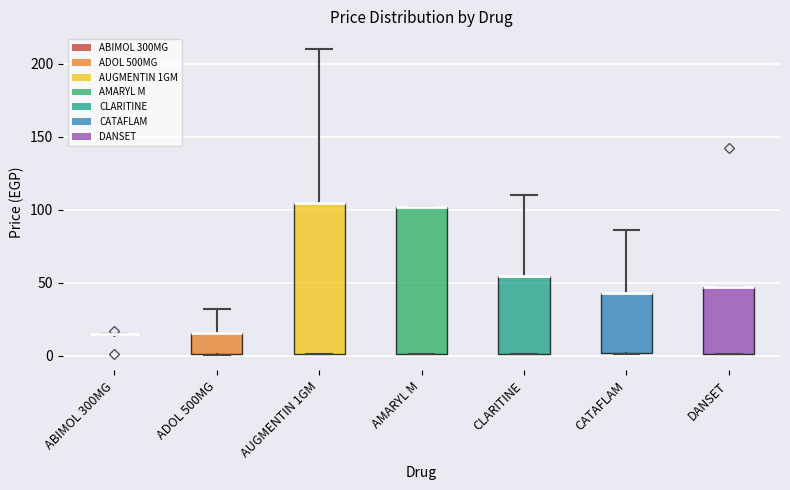

Where is the lower edge of the box for CATAFLAM on the y-axis? The values are not printed on the chart, so give them approximately, as read against the axis.

0